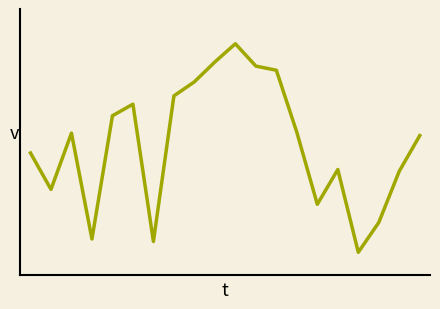

What is the difference between the maximum and minimum values?

252